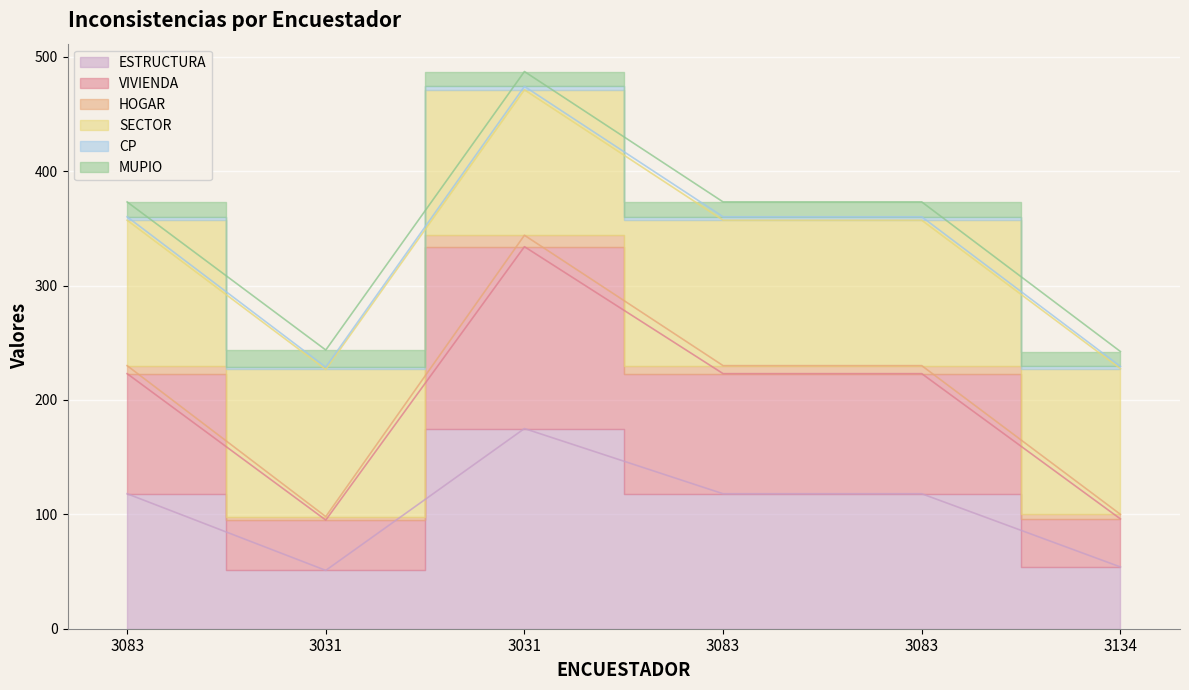

Rank the categories by VIVIENDA value from lowest to highest.

3134, 3031, 3083, 3083, 3083, 3031